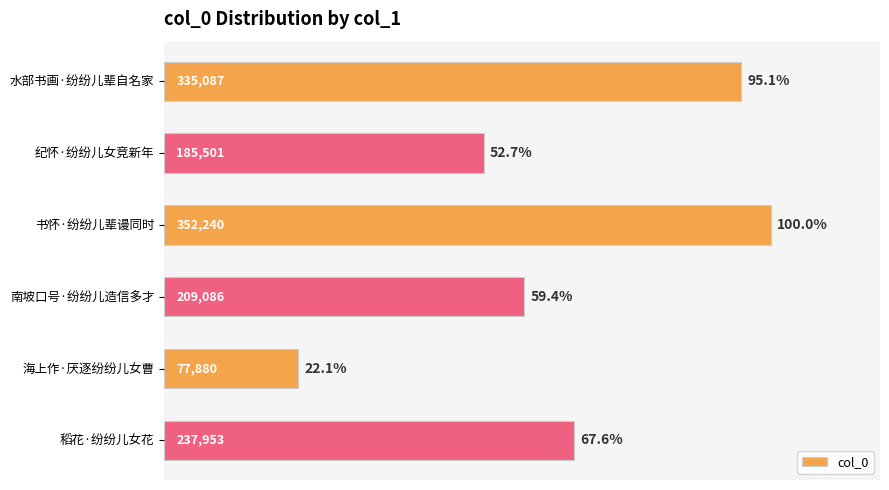

Approximately how many times larger is the value at 海上作·厌逐纷纷儿女曹 compared to 南坡口号·纷纷儿造信多才?

0.4